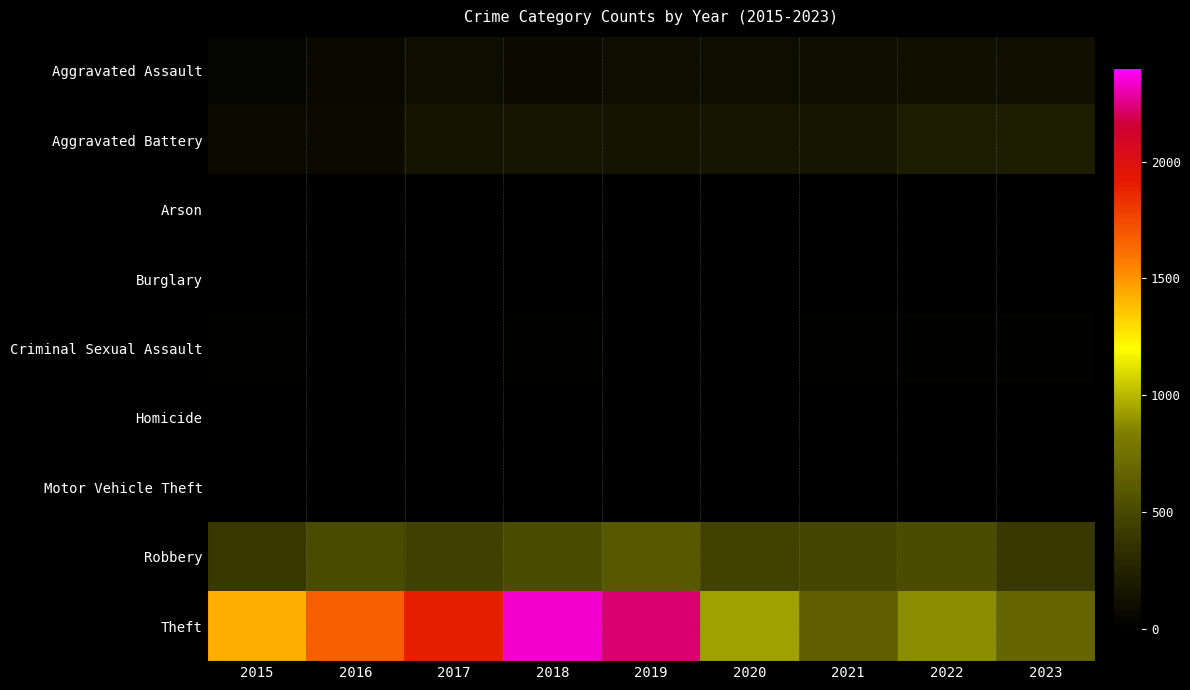

Reading left to right, list all the values displayed in this chart.

Aggravated Assault: 2015=46	2016=71	2017=95	2018=77	2019=98	2020=94	2021=110	2022=121	2023=113
Aggravated Battery: 2015=82	2016=82	2017=142	2018=152	2019=148	2020=150	2021=163	2022=202	2023=215
Arson: 2015=3	2016=0	2017=0	2018=1	2019=1	2020=1	2021=2	2022=5	2023=2
Burglary: 2015=0	2016=0	2017=2	2018=0	2019=1	2020=0	2021=1	2022=0	2023=0
Criminal Sexual Assault: 2015=12	2016=8	2017=8	2018=11	2019=8	2020=3	2021=14	2022=24	2023=20
Homicide: 2015=0	2016=1	2017=1	2018=1	2019=2	2020=3	2021=4	2022=5	2023=2
Motor Vehicle Theft: 2015=1	2016=4	2017=2	2018=1	2019=1	2020=3	2021=2	2022=2	2023=6
Robbery: 2015=395	2016=510	2017=446	2018=520	2019=591	2020=450	2021=484	2022=521	2023=396
Theft: 2015=1429	2016=1676	2017=1896	2018=2342	2019=2230	2020=930	2021=642	2022=880	2023=681